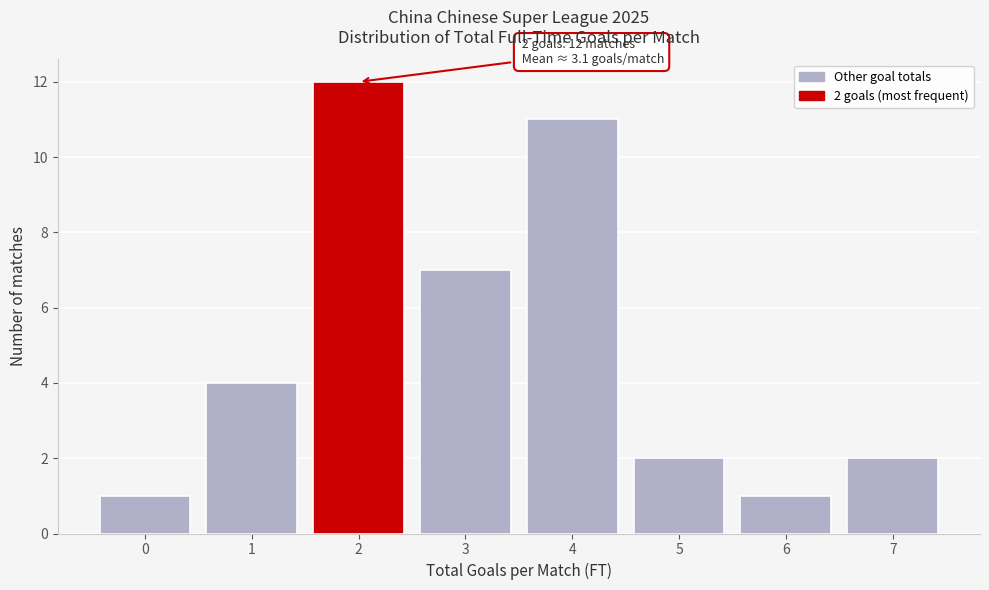

Reading left to right, what are all the values shown in this chart?

0=1	1=4	2=12	3=7	4=11	5=2	6=1	7=2